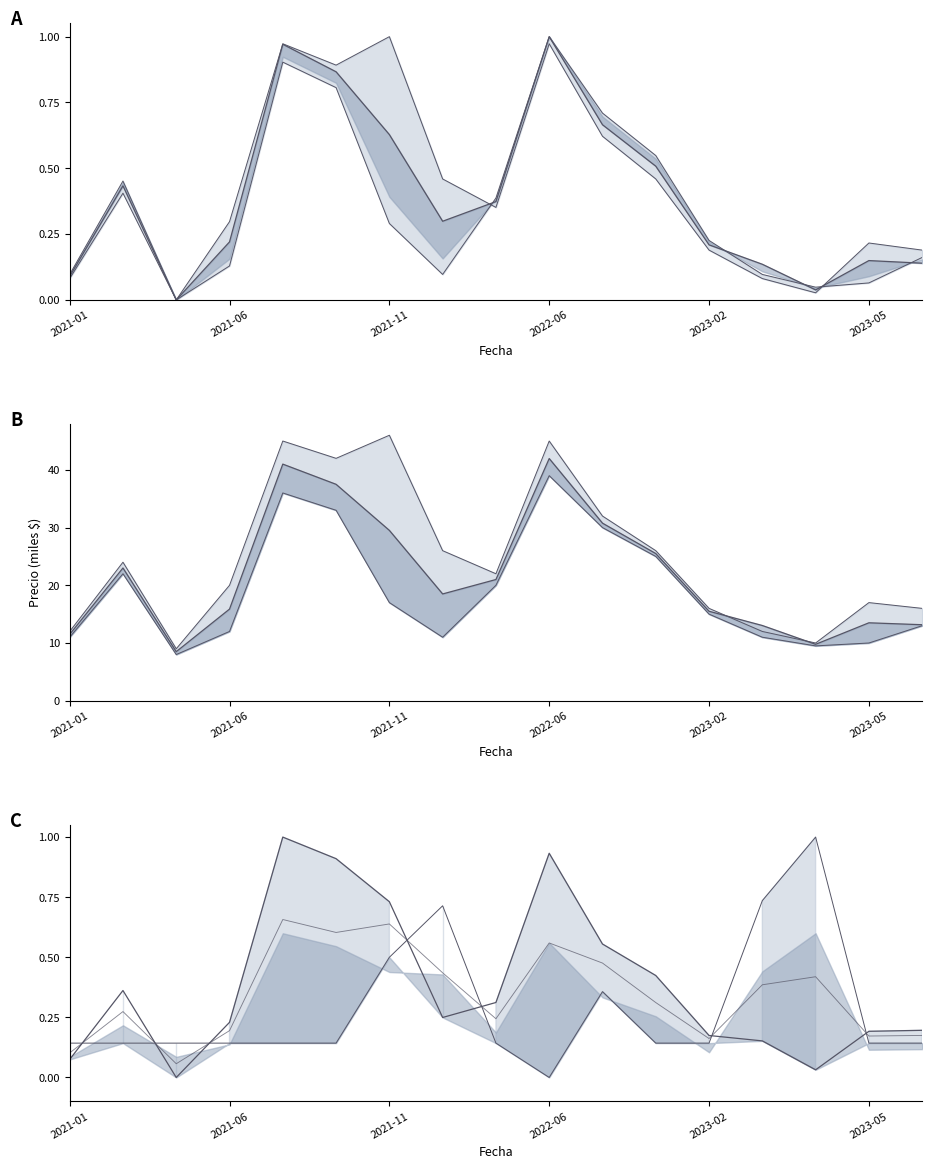

What is the sum of the Volumen values at 15 and 14?

1.1